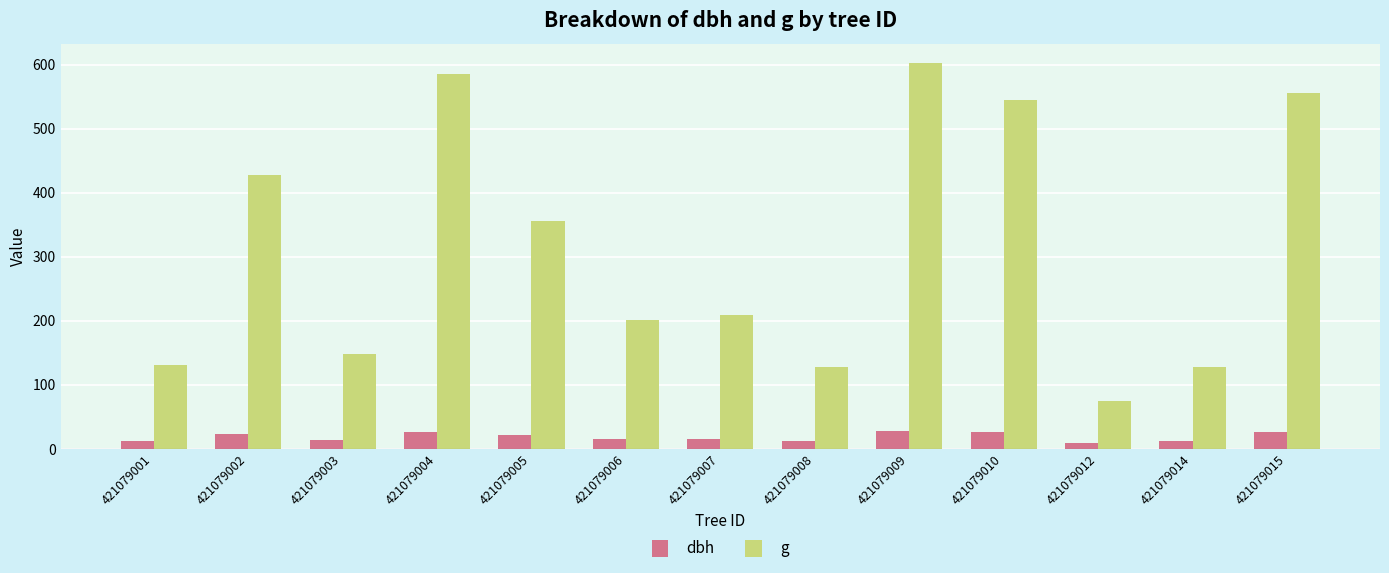

How many groups of bars are there?

13